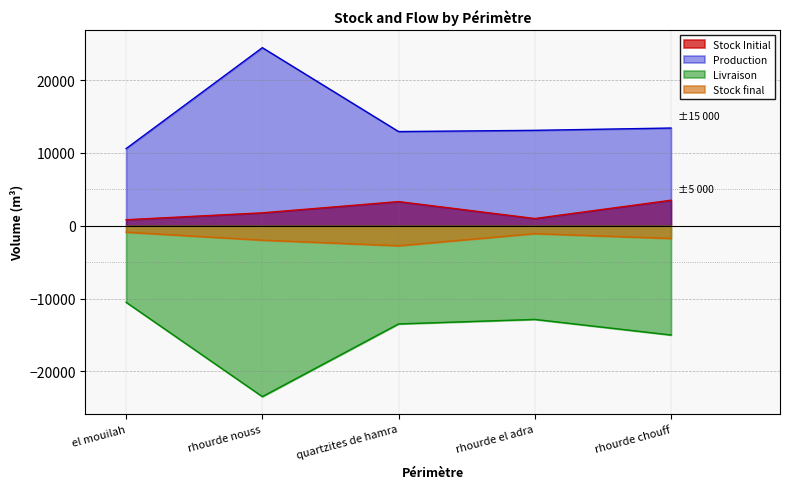

How many data points in Stock final are above -1749?

2